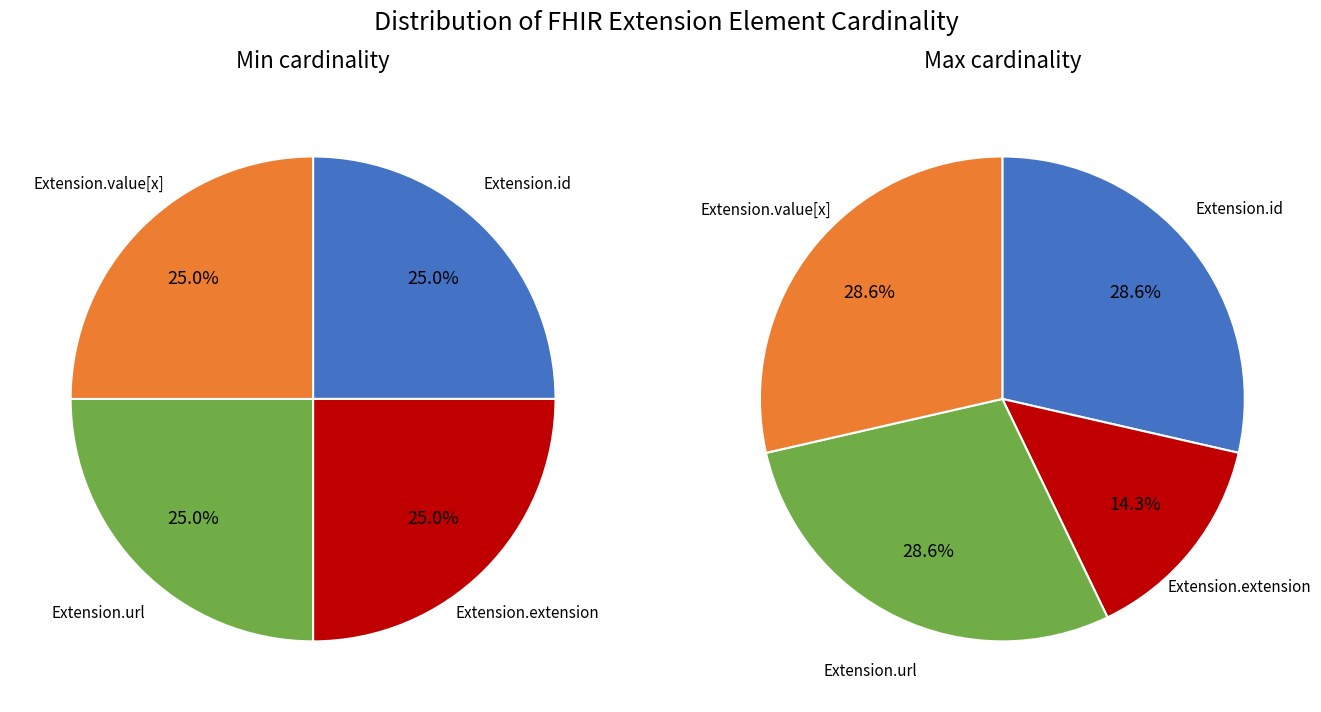

The Extension slice represents 5% of the pie. True or false?

False